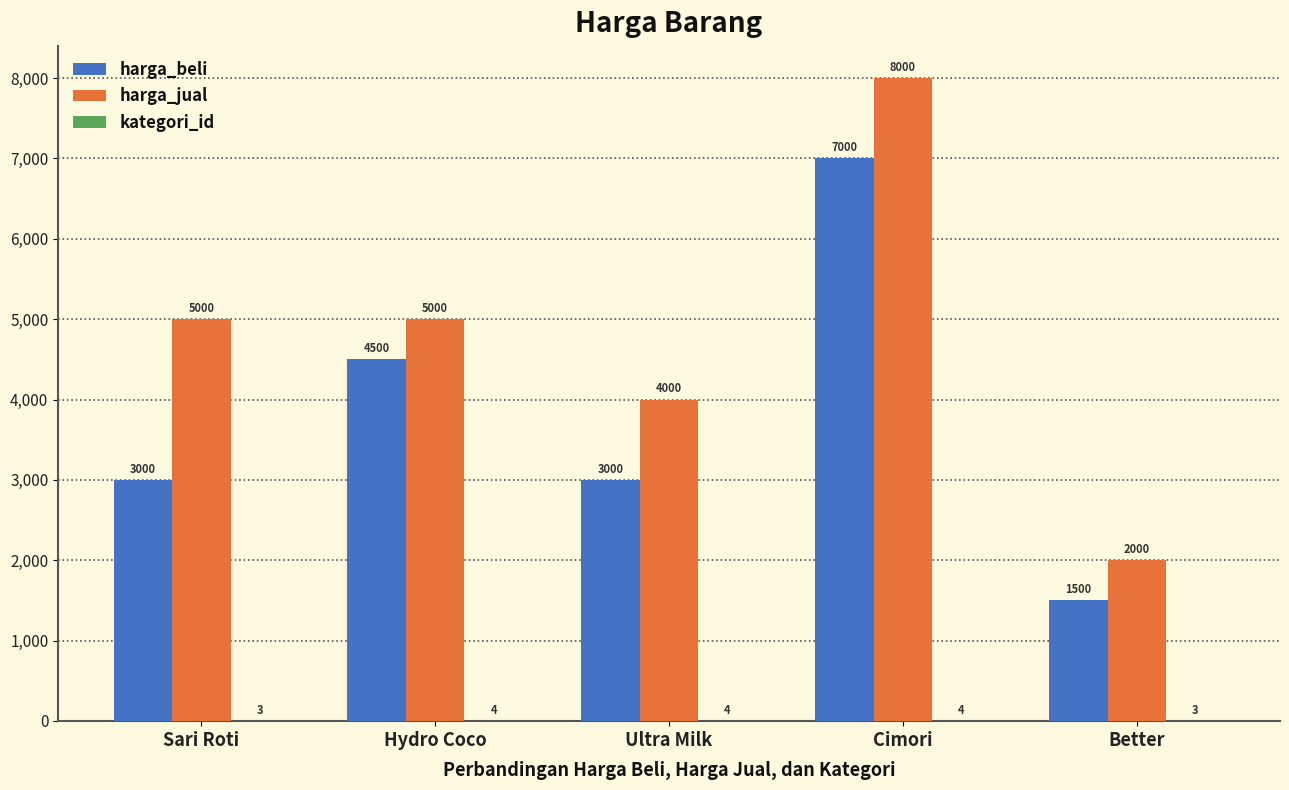

What is the maximum value shown in the chart?

8000